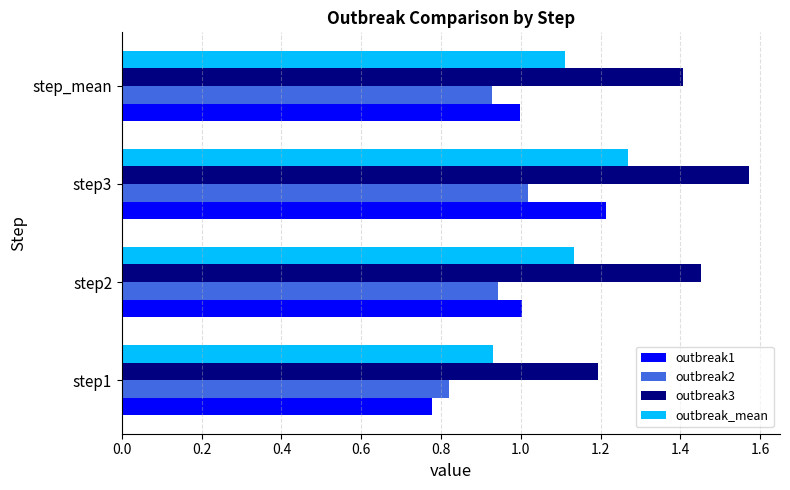

What are all the series names shown in the legend?

outbreak1, outbreak2, outbreak3, outbreak_mean